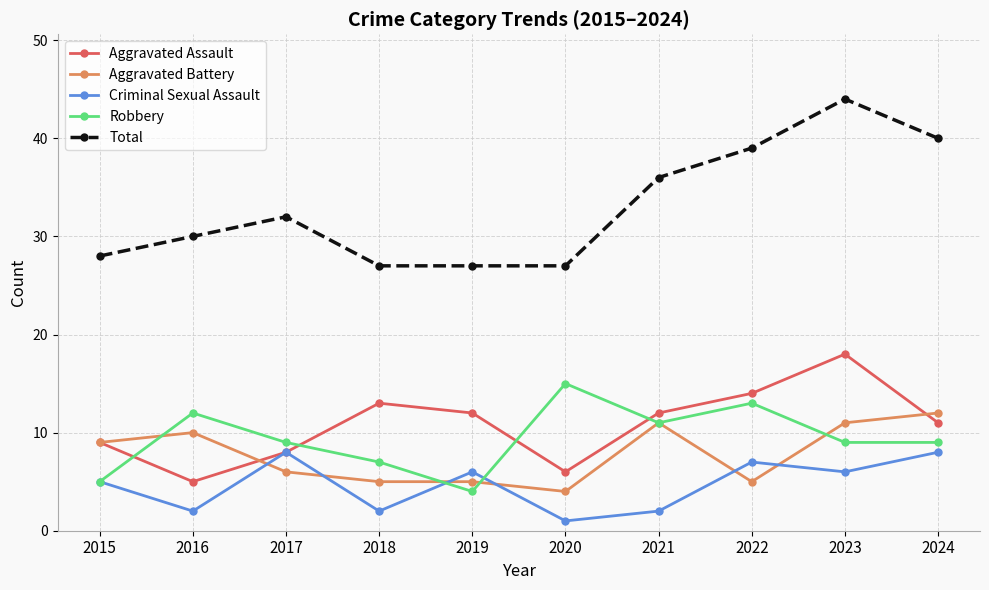

True or false: Robbery has more than 0 points higher than both neighbors.

True